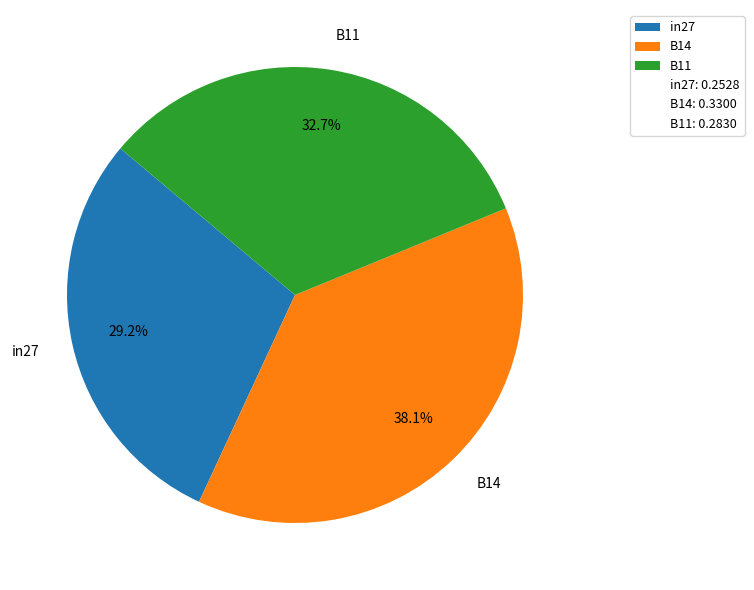

Which category has the biggest portion of the pie?

B14